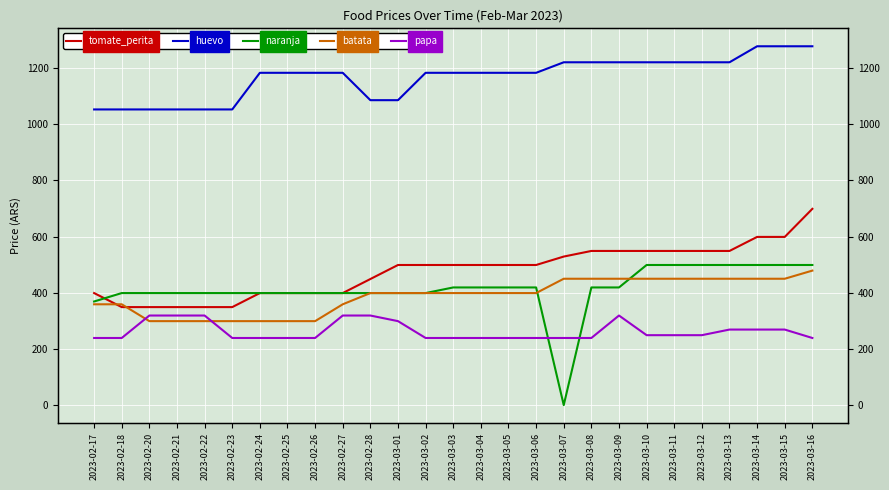

Is the value of naranja at 2023-03-16 greater than the value of papa at 2023-02-17?

Yes